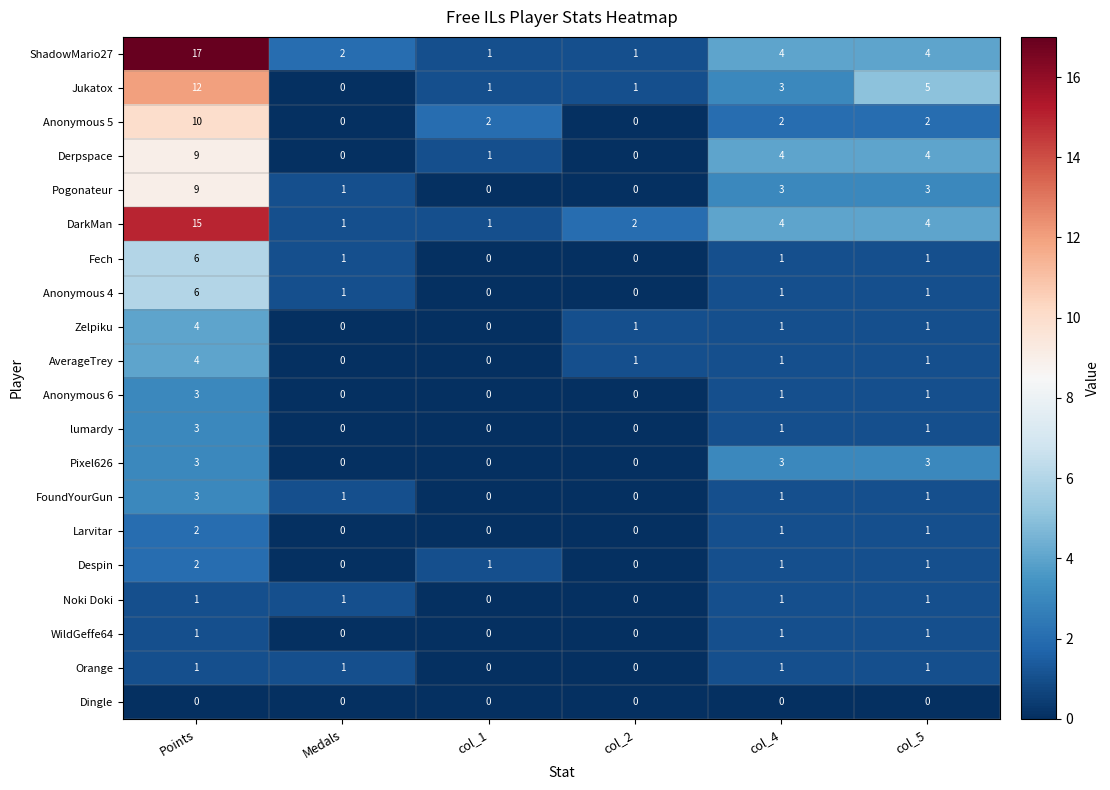

Is it true that Despin equals 0 at col_2?

True